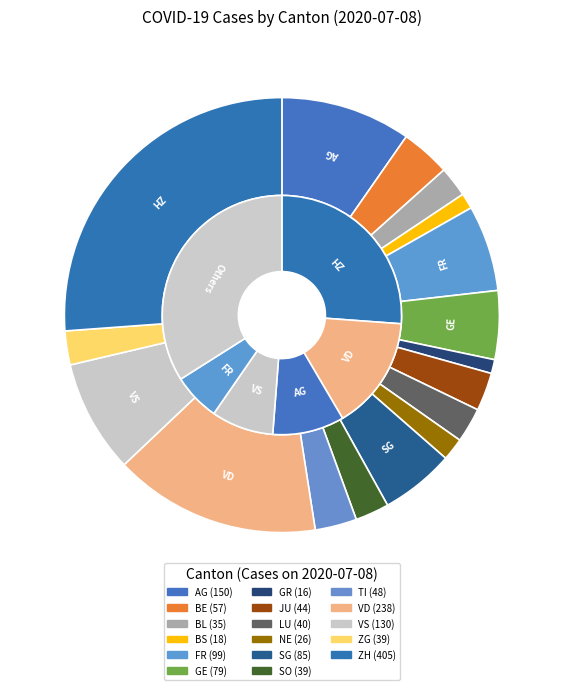

To the nearest percent, what portion does JU represent?

3%